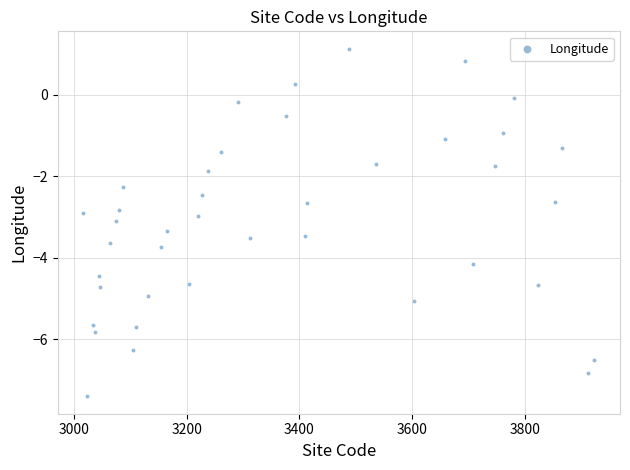

What is the range of X values (max minus min)?

906.0